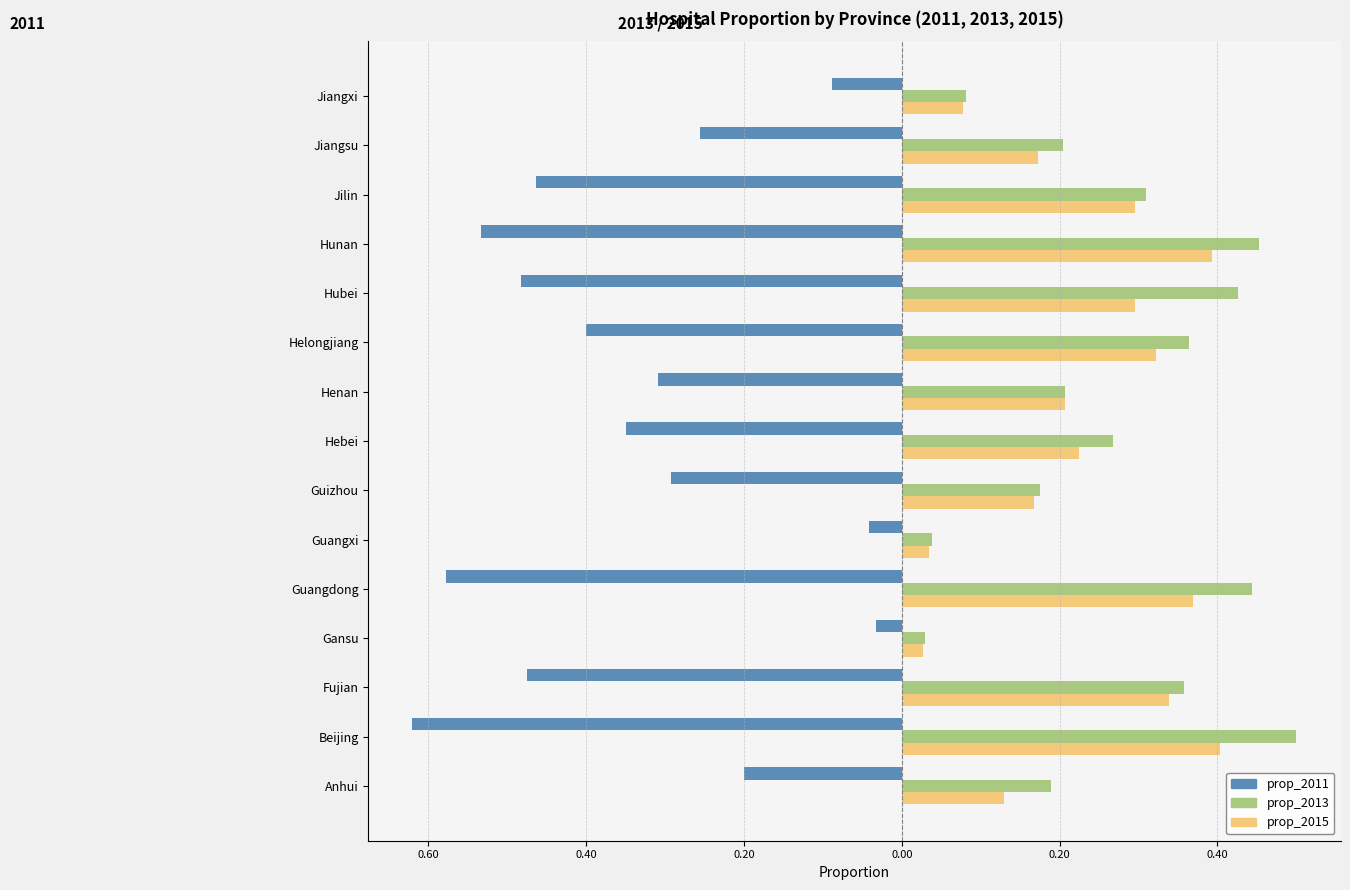

What are all the series names shown in the legend?

prop_2011, prop_2013, prop_2015